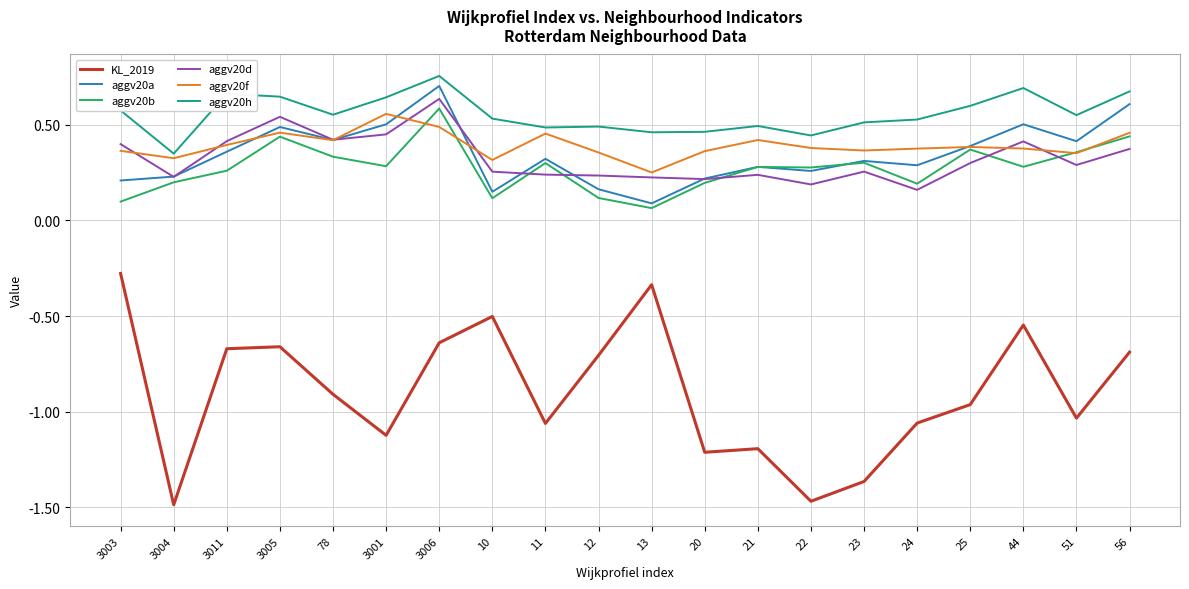

Which series ends up on top after the final intersection of aggv20a and aggv20b?

aggv20a